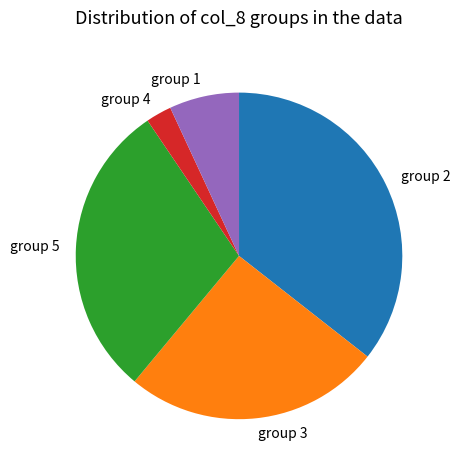

Is it true that group 2 is 49% of the pie?

False